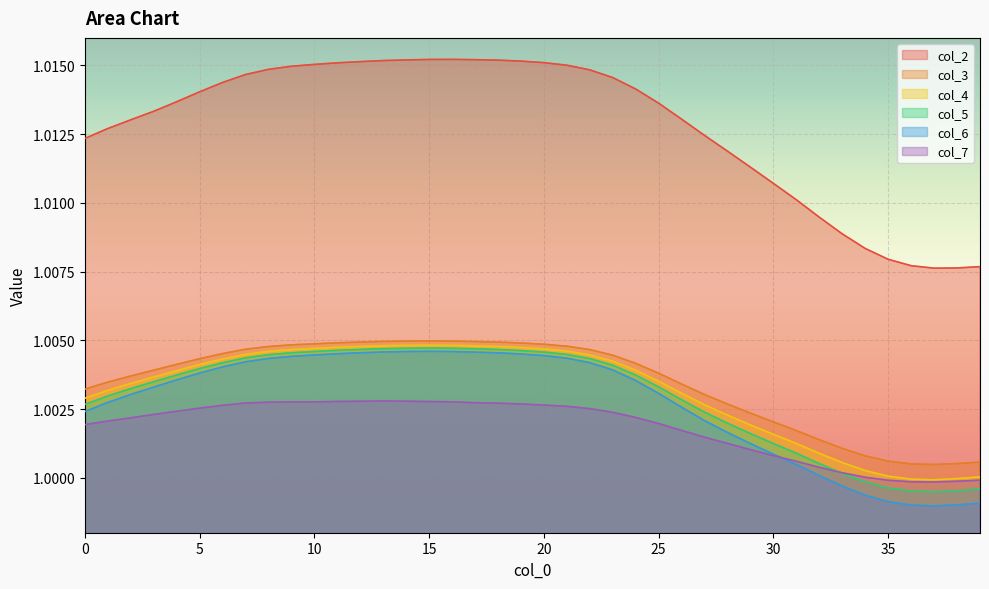

What are all the series names shown in the legend?

col_2, col_3, col_4, col_5, col_6, col_7